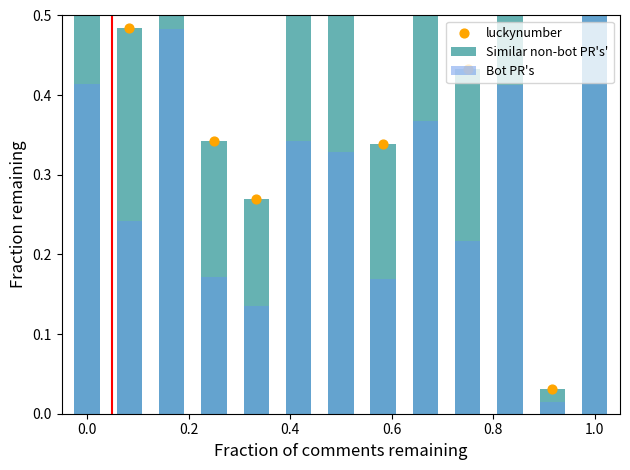

Which series has the largest total across all categories?

Similar non-bot PR's'